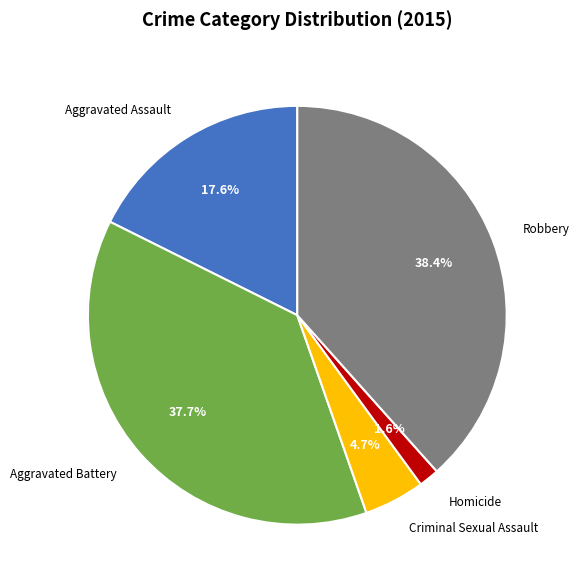

Does any single category account for the majority?

No